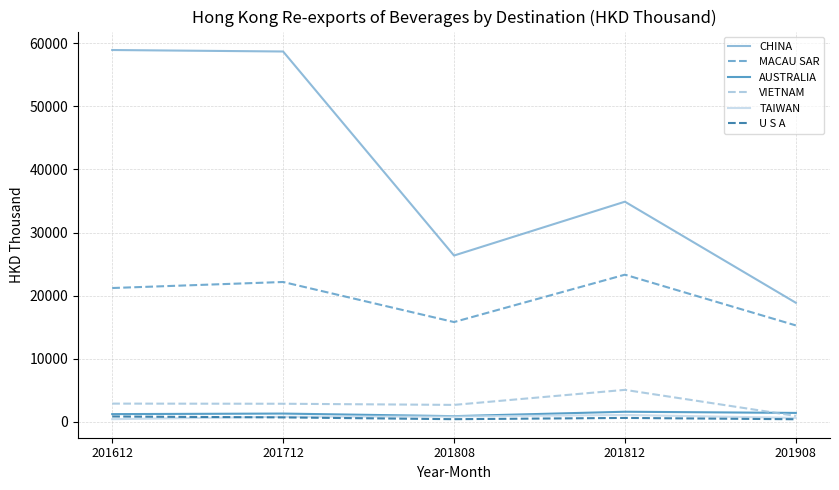

What is the difference between the maximum and minimum values in the AUSTRALIA series?

700.6